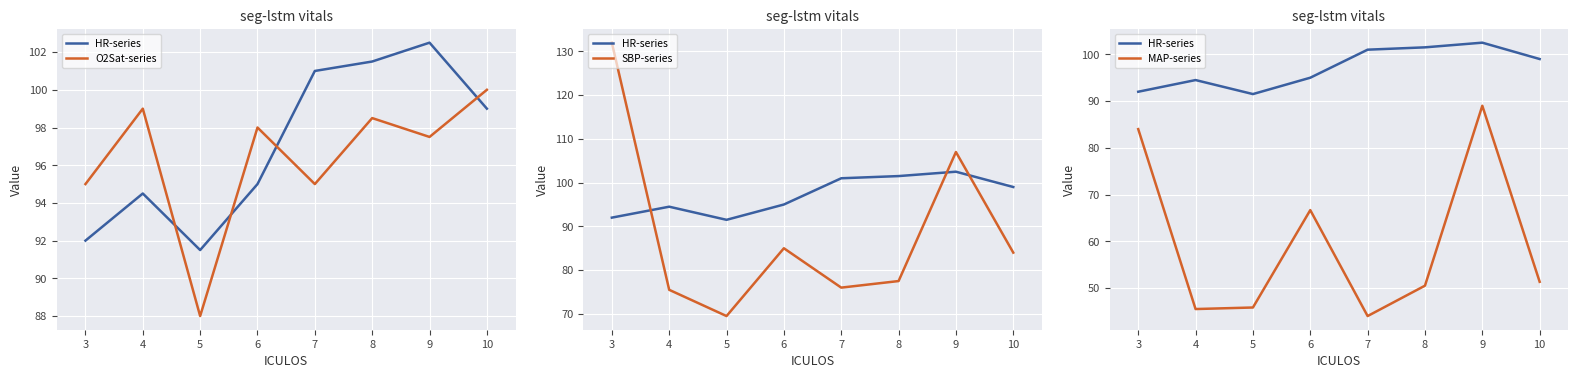

What is the sum of all HR-series values?

777.0